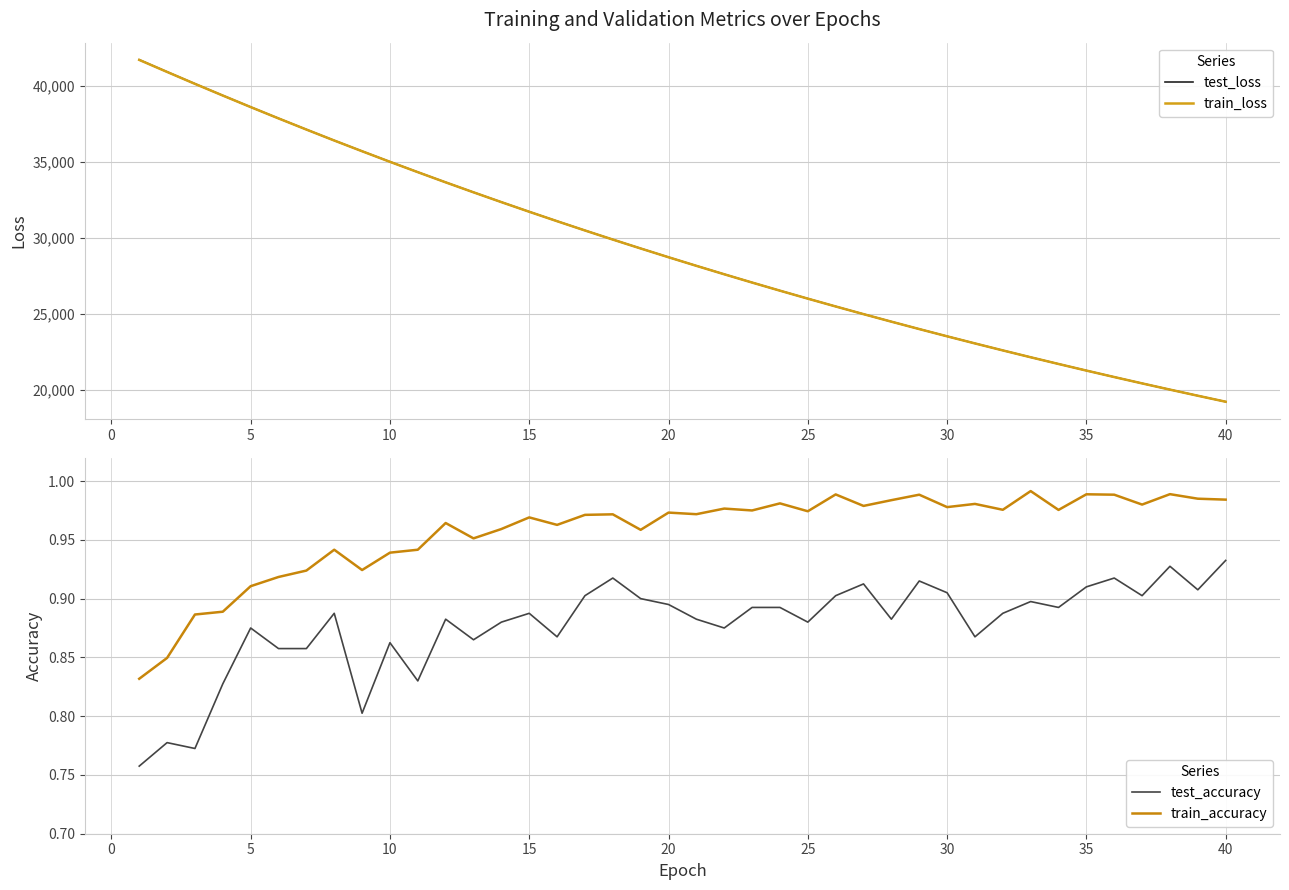

True or false: train_accuracy and test_accuracy intersect in this chart.

False